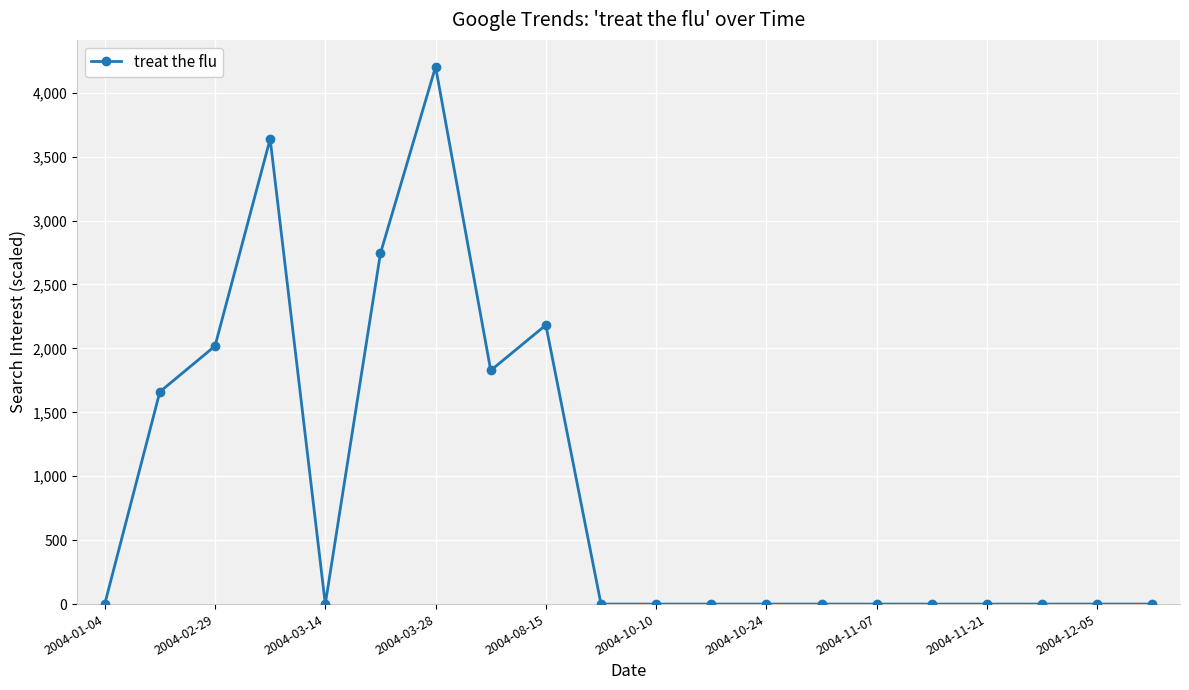

What is the difference between the maximum and second lowest values?

4202.7